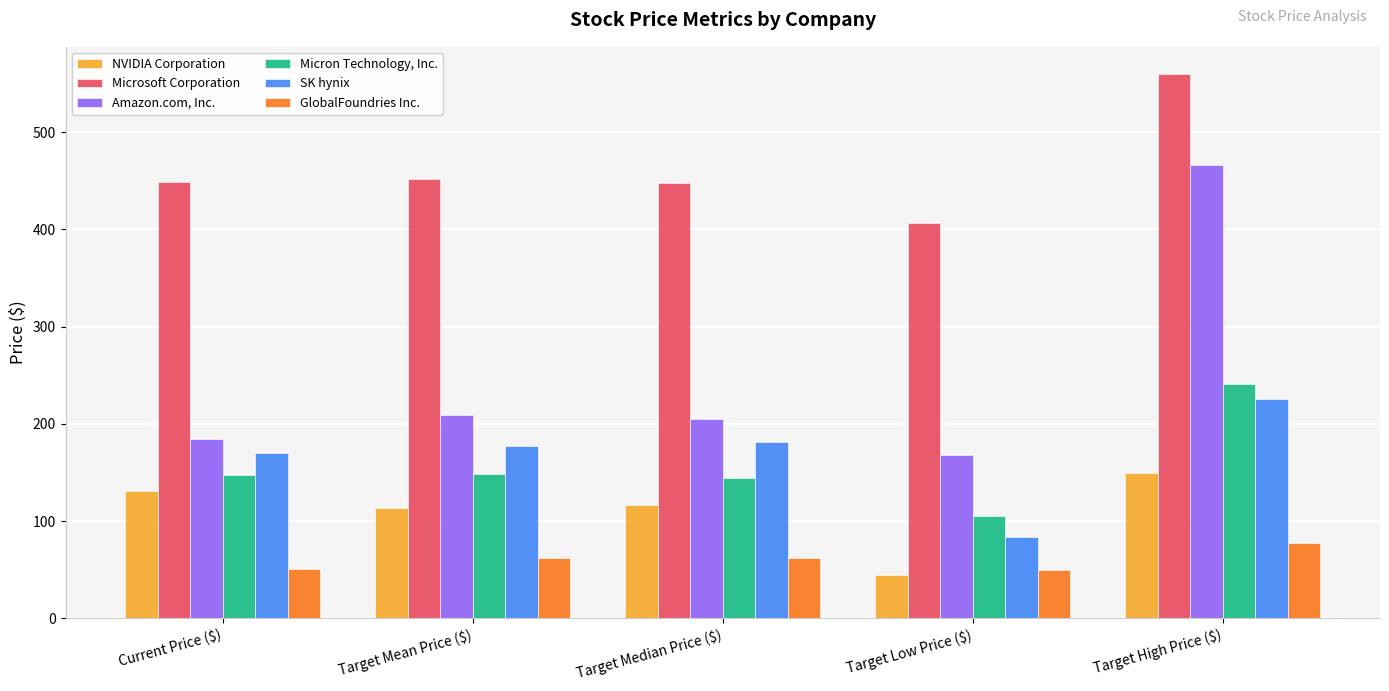

Rank the series by their maximum value, from highest to lowest.

Microsoft Corporation, Amazon.com, Inc., Micron Technology, Inc., SK hynix, NVIDIA Corporation, GlobalFoundries Inc.